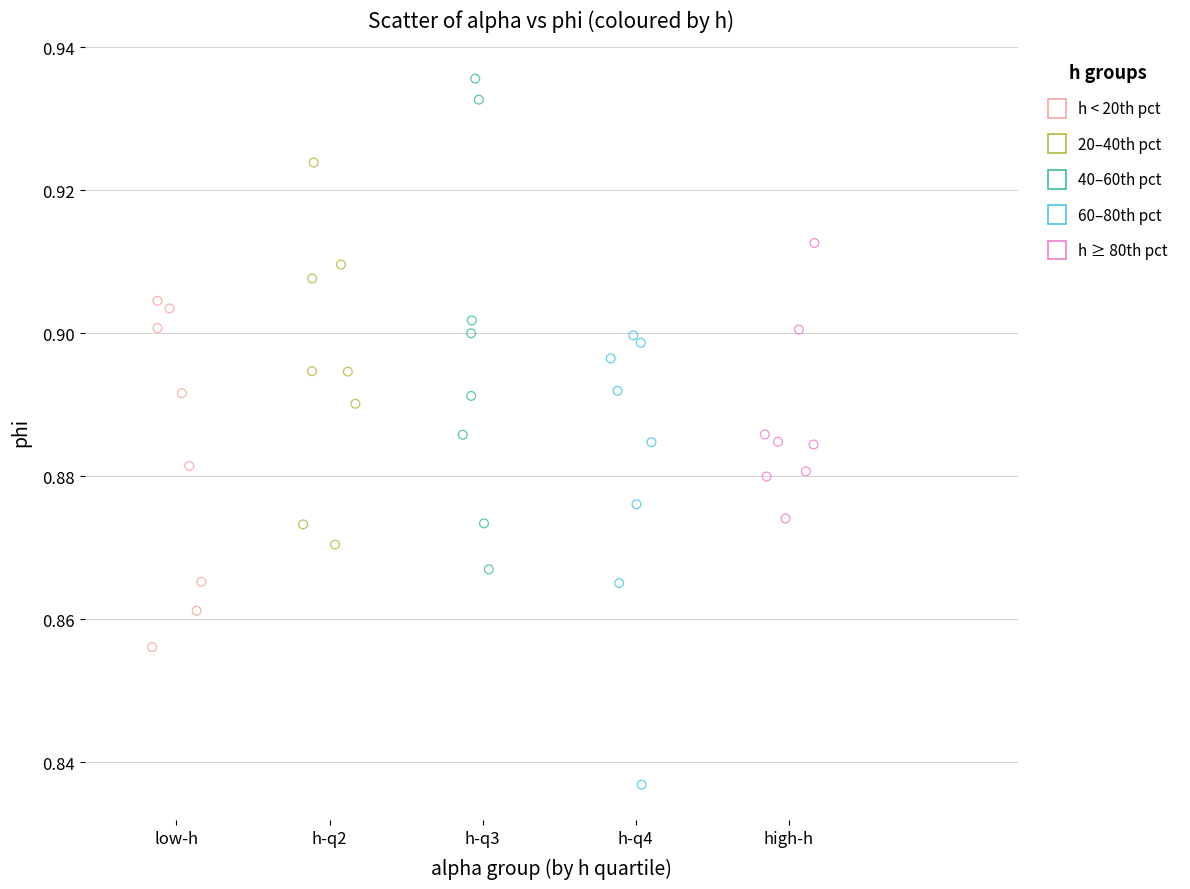

Which series contains the lowest Y value?

60–80th pct